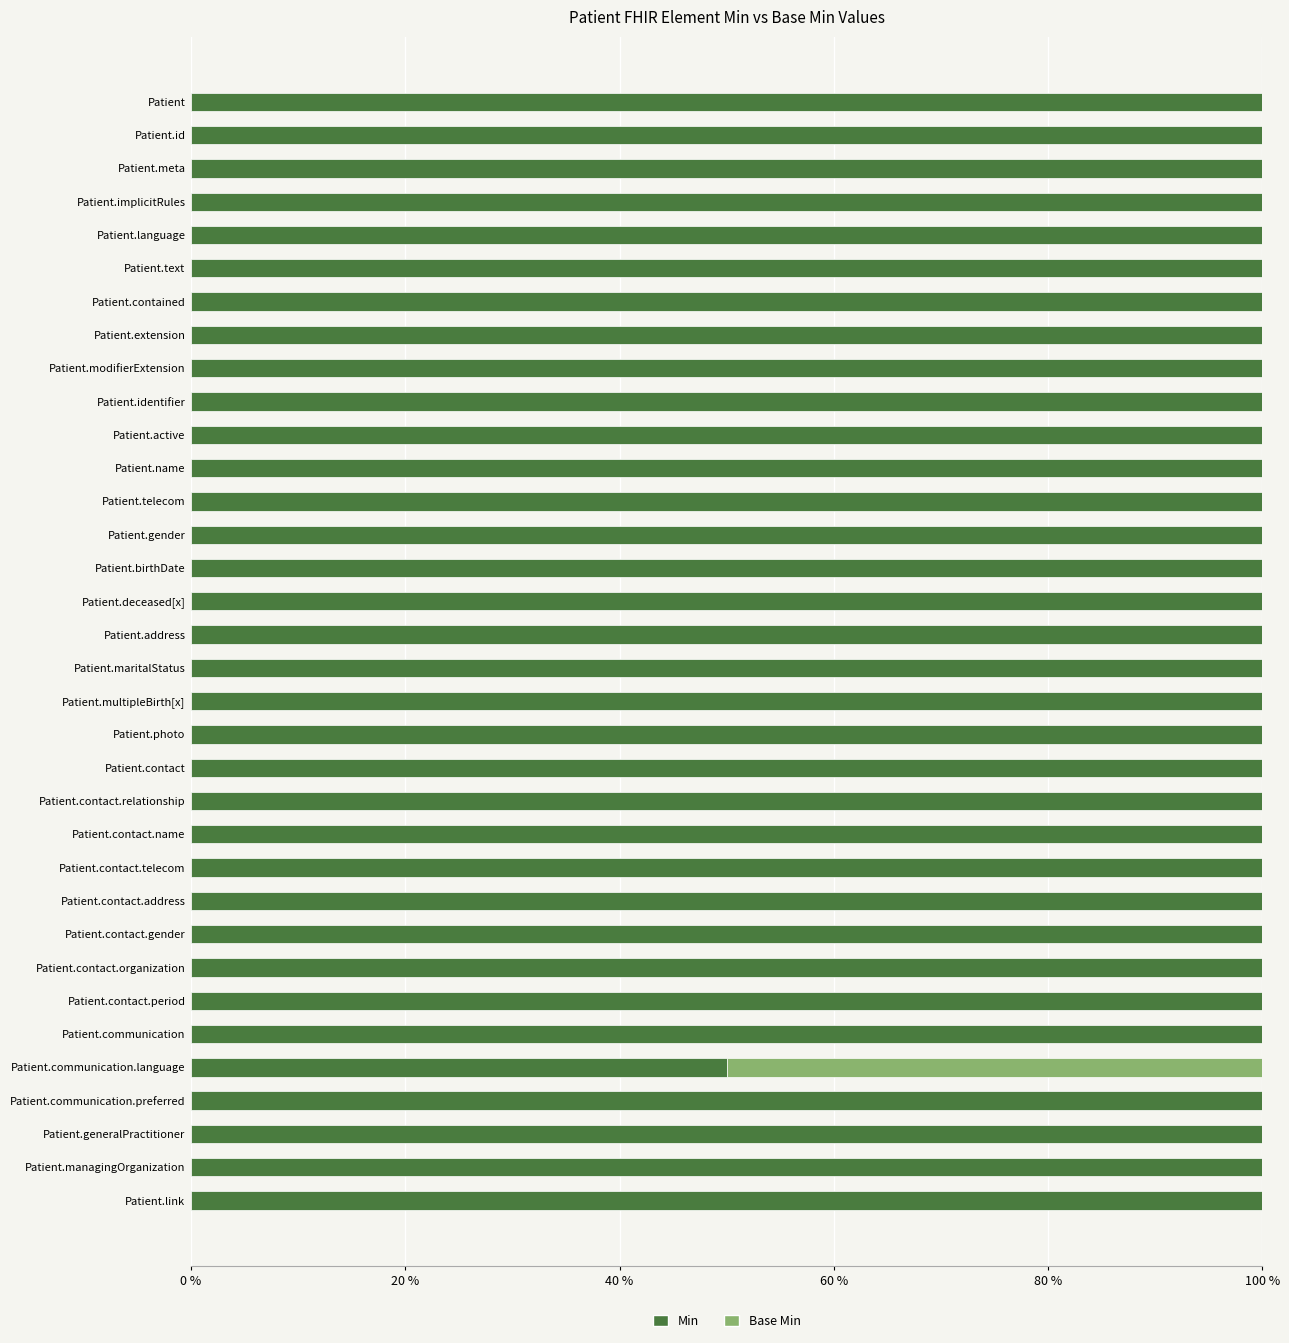

What is the sum of all Min values?

3350